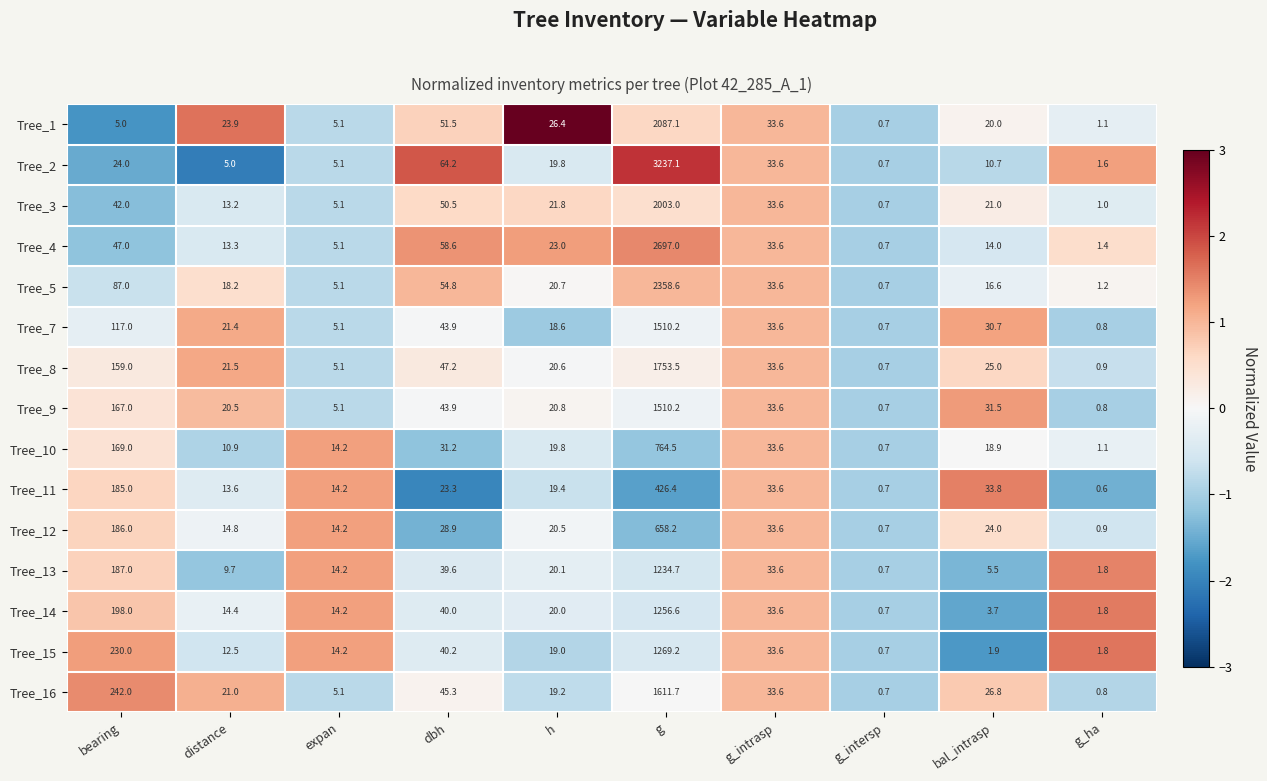

What is the sum of the Tree_14 values at expan and g_ha?

16.0